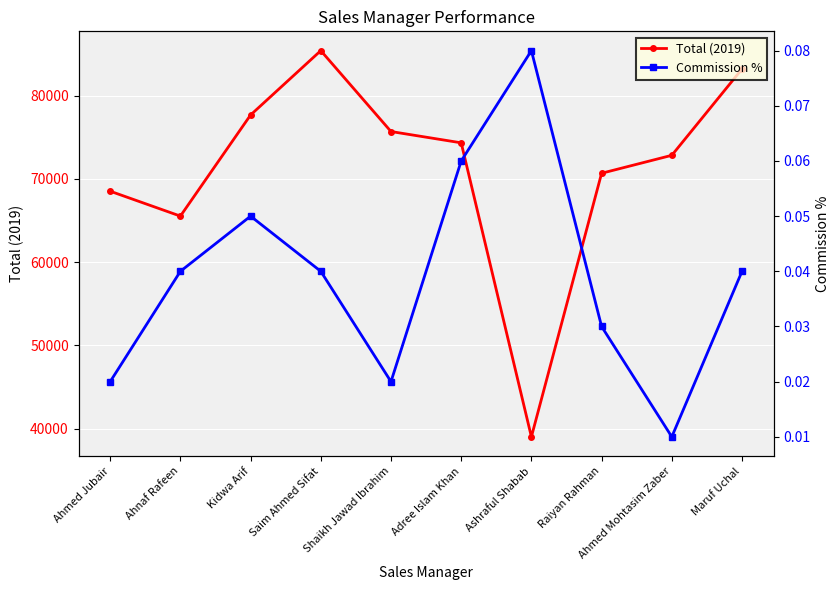

True or false: Total (2019) has a value of 120698.4 at Kidwa Arif.

False